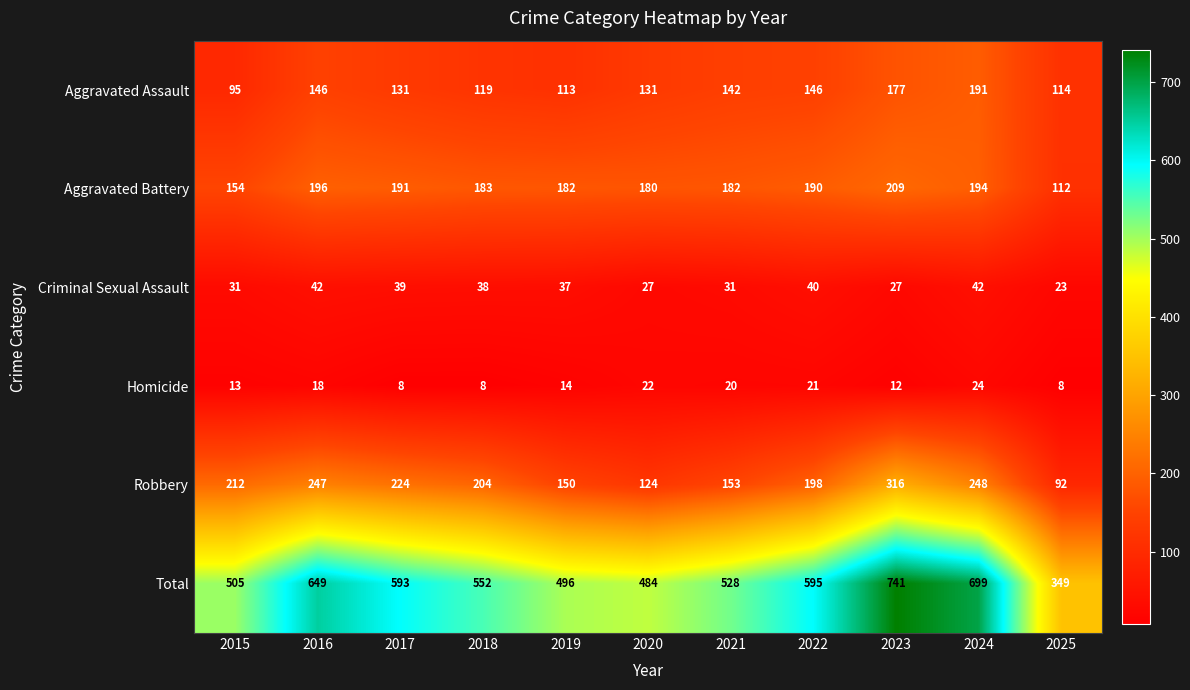

Which series changed the most between 2015 and 2017?

Total